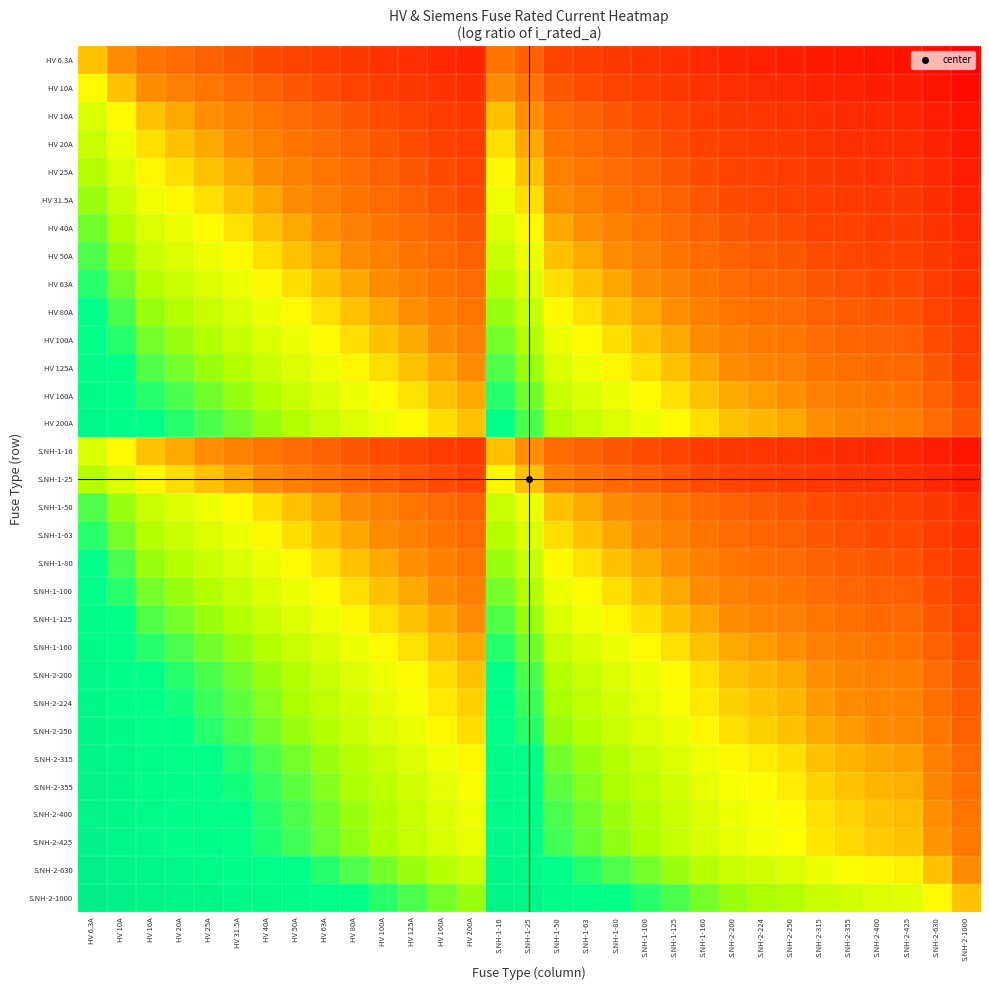

At how many categories does at least one series exceed -1?

31